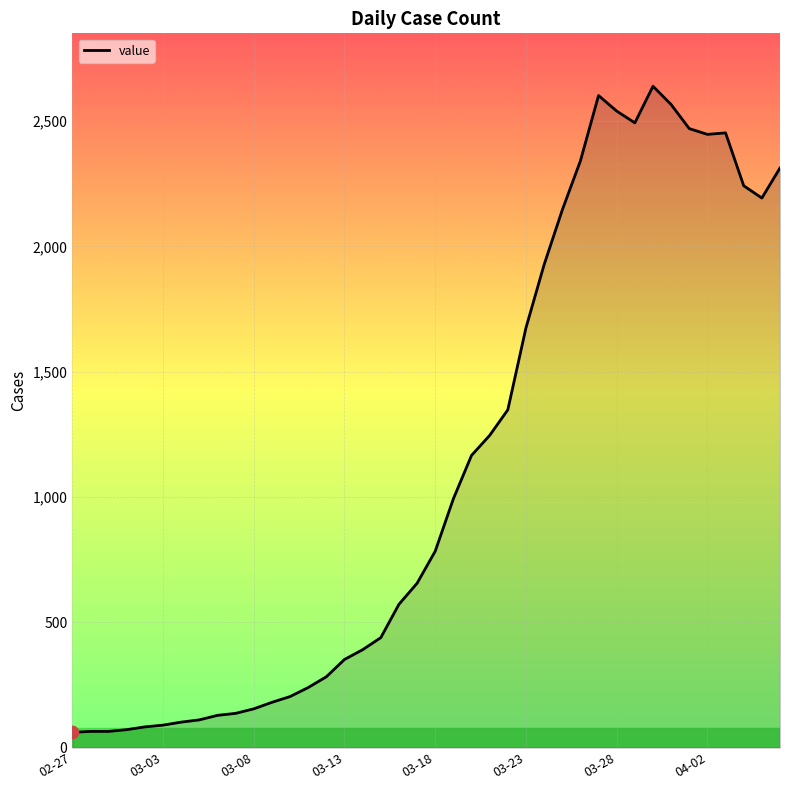

What is the greatest value displayed?

2639